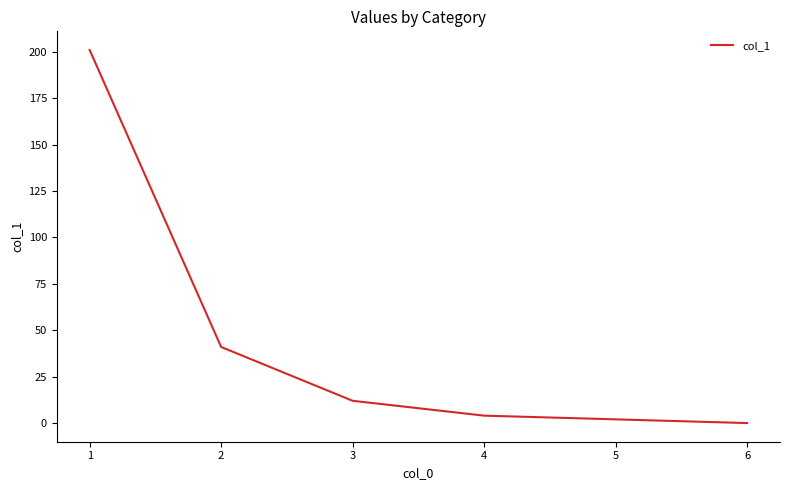

What is the difference between the maximum and minimum values?

201